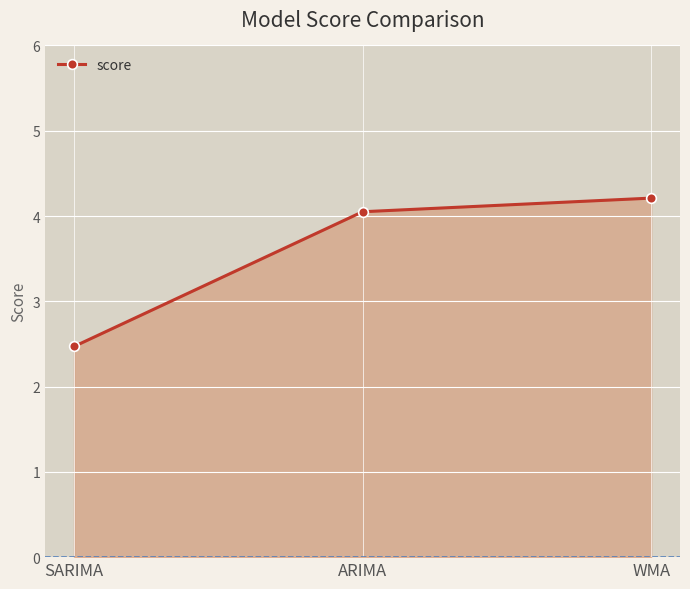

What is the difference between the values at WMA and SARIMA?

1.7